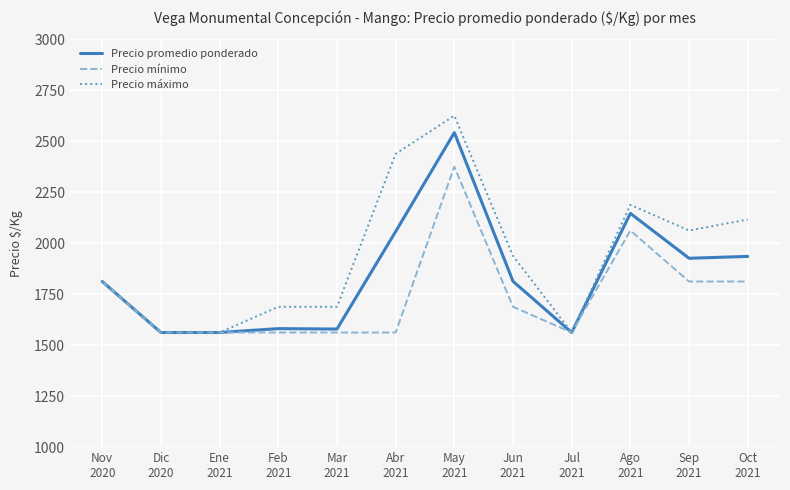

How many lines are shown in the chart?

3